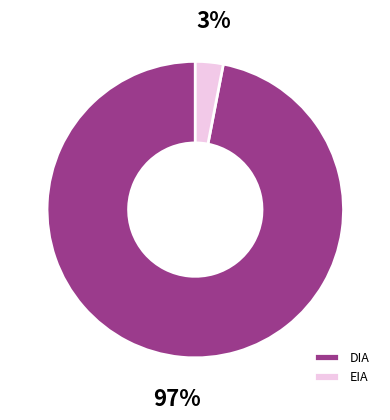

How many slices are in this pie chart?

2